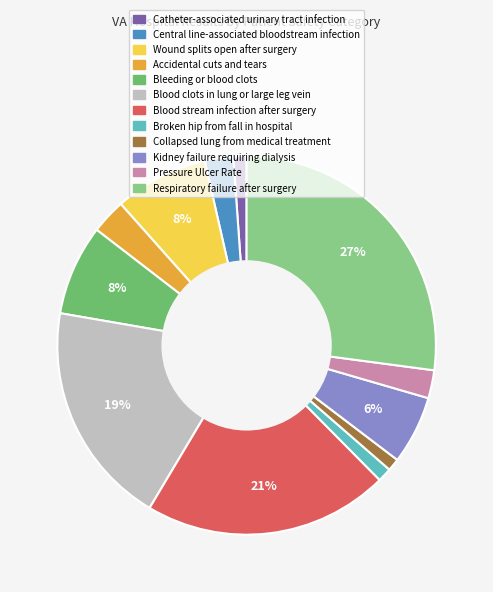

Which category has the biggest portion of the pie?

Respiratory failure after surgery